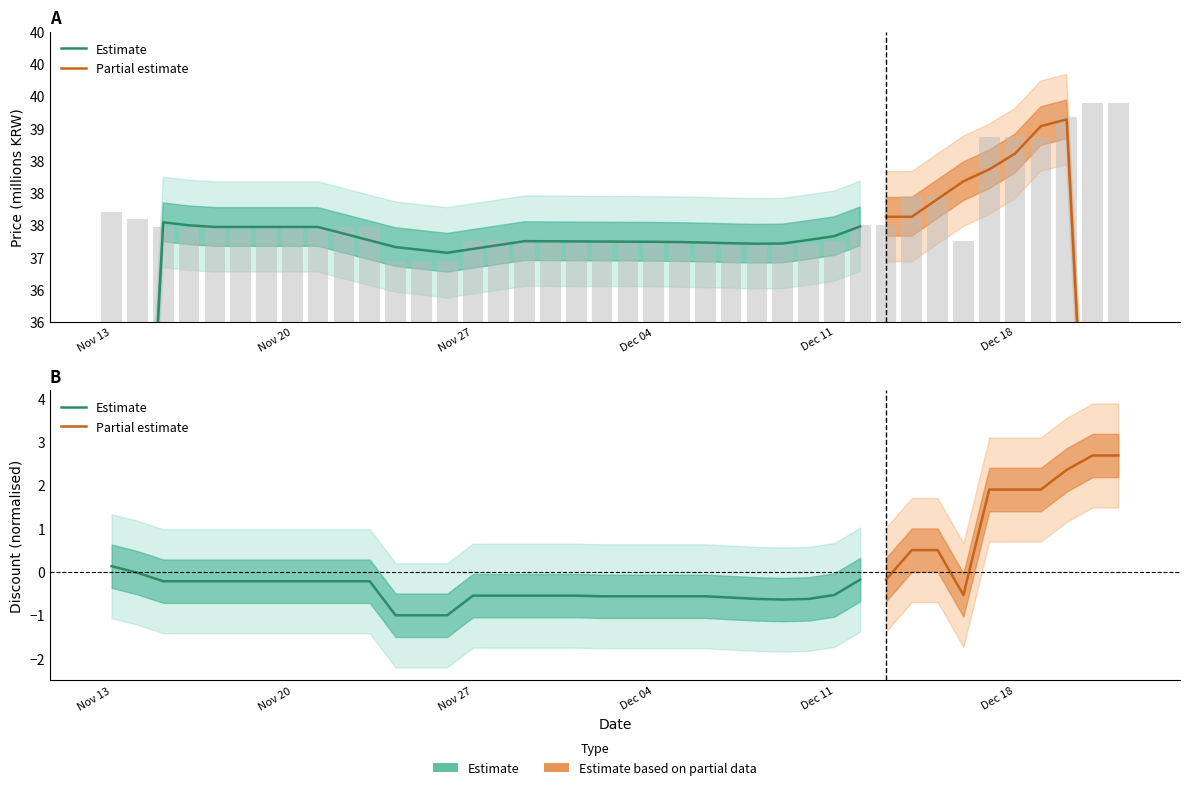

How many values are below 37?

3